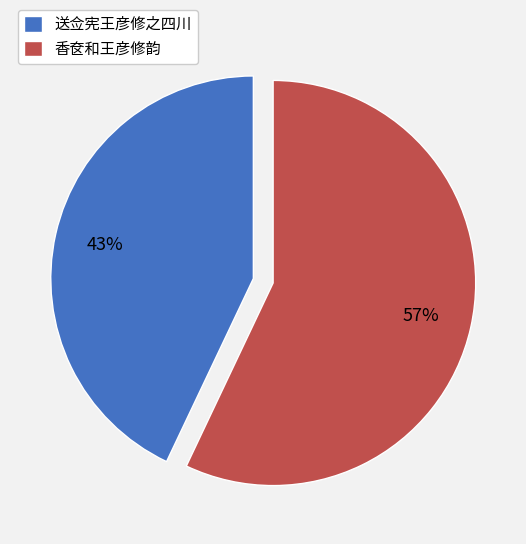

To the nearest percent, what is the average slice percentage?

50%